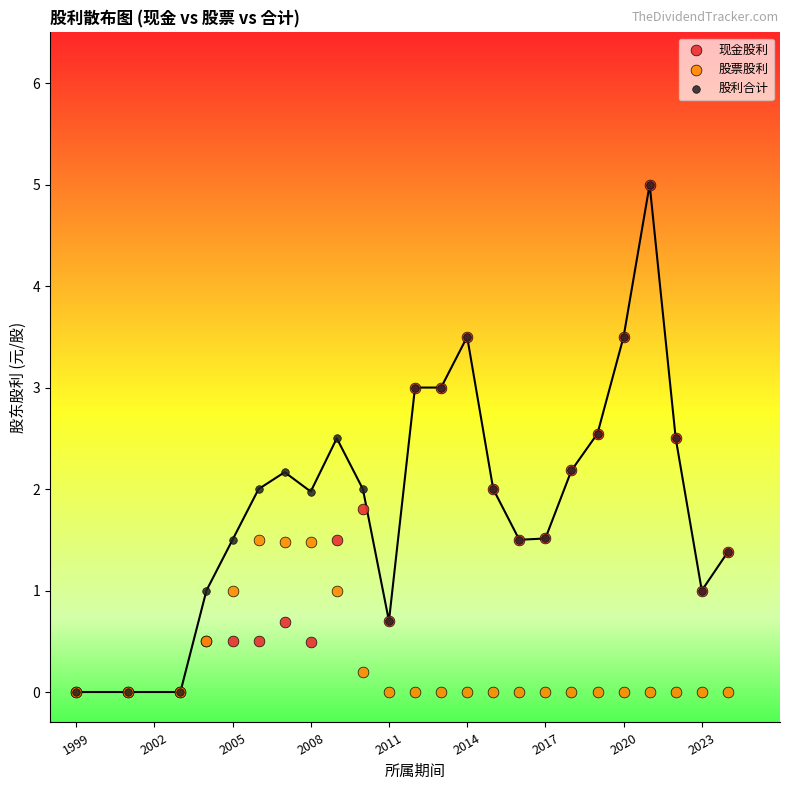

What are all the series names shown in the legend?

现金股利, 股票股利, 股利合计